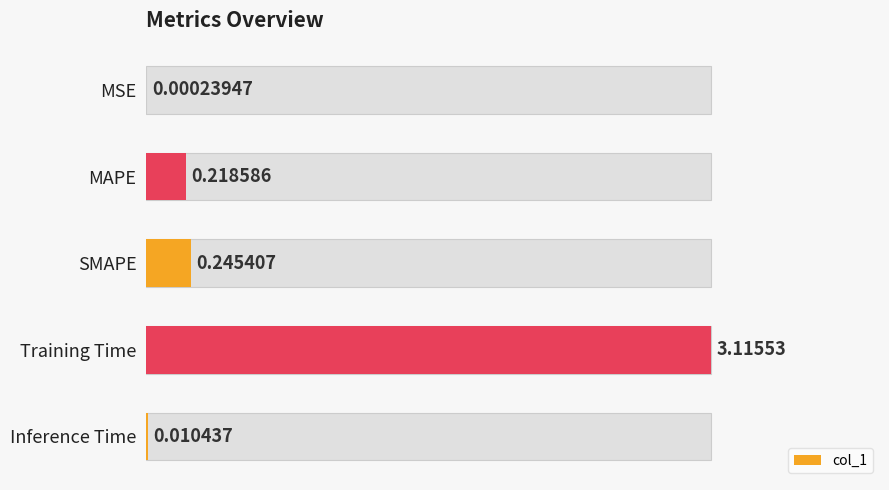

What is the average value?

0.7